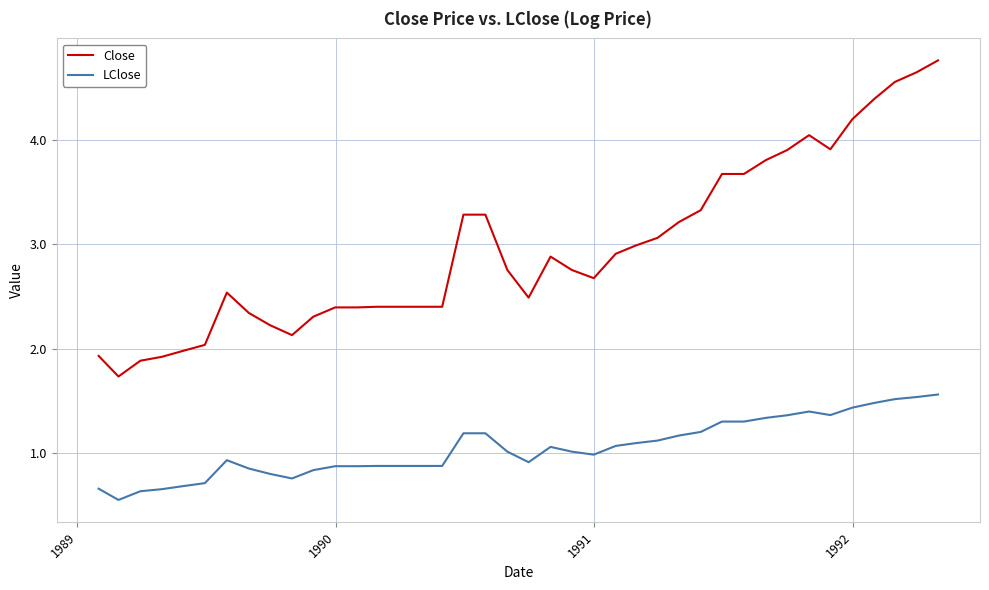

Which series has the widest spread of values?

Close